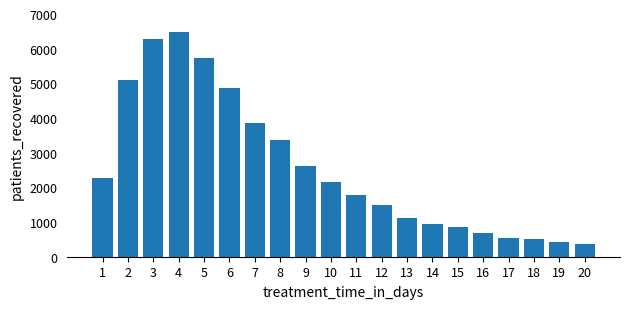

Reading right to left, what are all the values shown in this chart?

354	438	510	550	675	868	958	1116	1487	1775	2169	2625	3362	3850	4856	5718	6473	6282	5096	2281